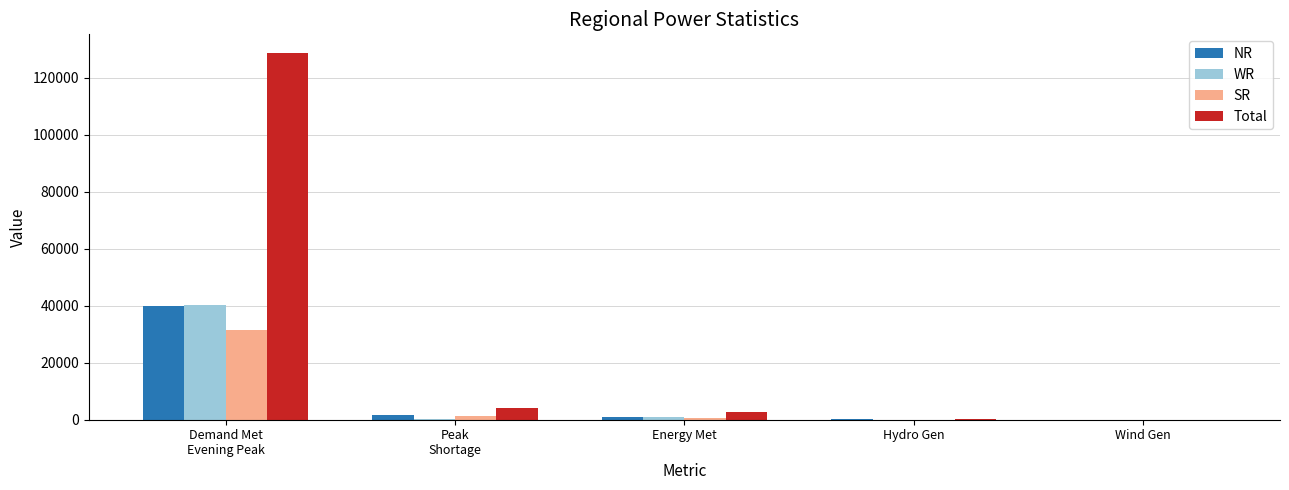

How many groups of bars are there?

5